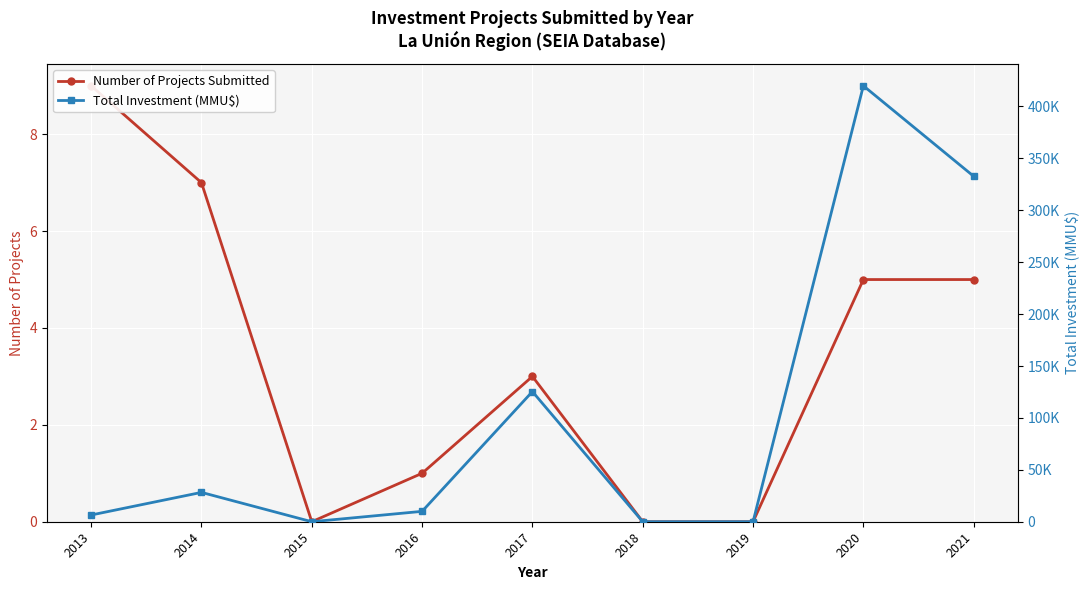

Rank the series by their average value, from highest to lowest.

Total Investment (MMU$), Number of Projects Submitted